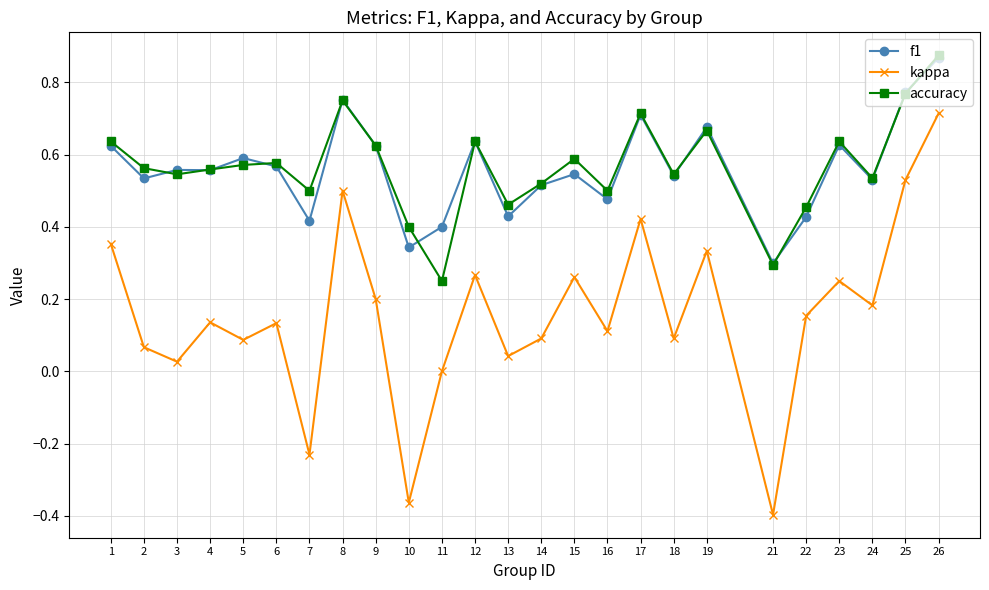

What are all the series names shown in the legend?

f1, kappa, accuracy